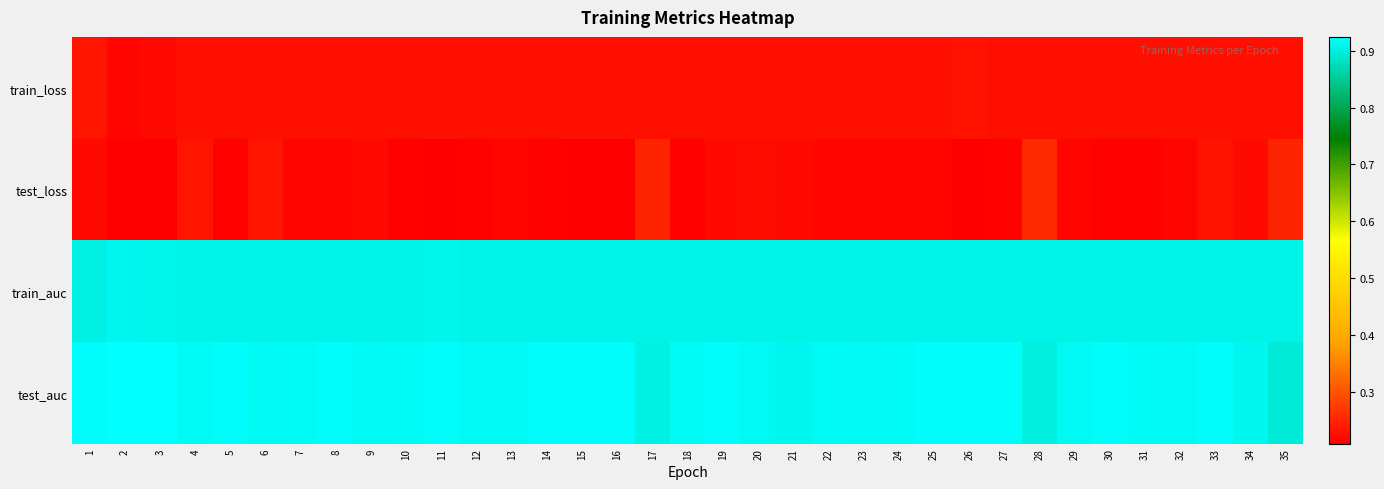

Between 31 and 1, which is larger?

1